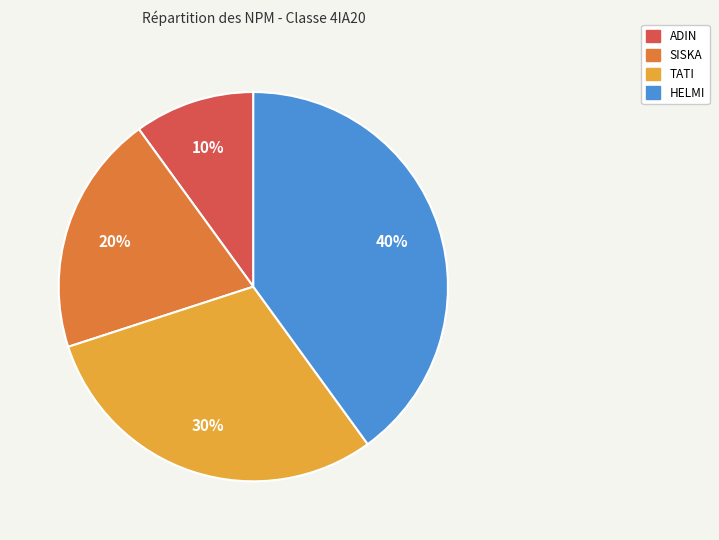

To the nearest percent, what is the difference between the largest and smallest slice percentages?

30%